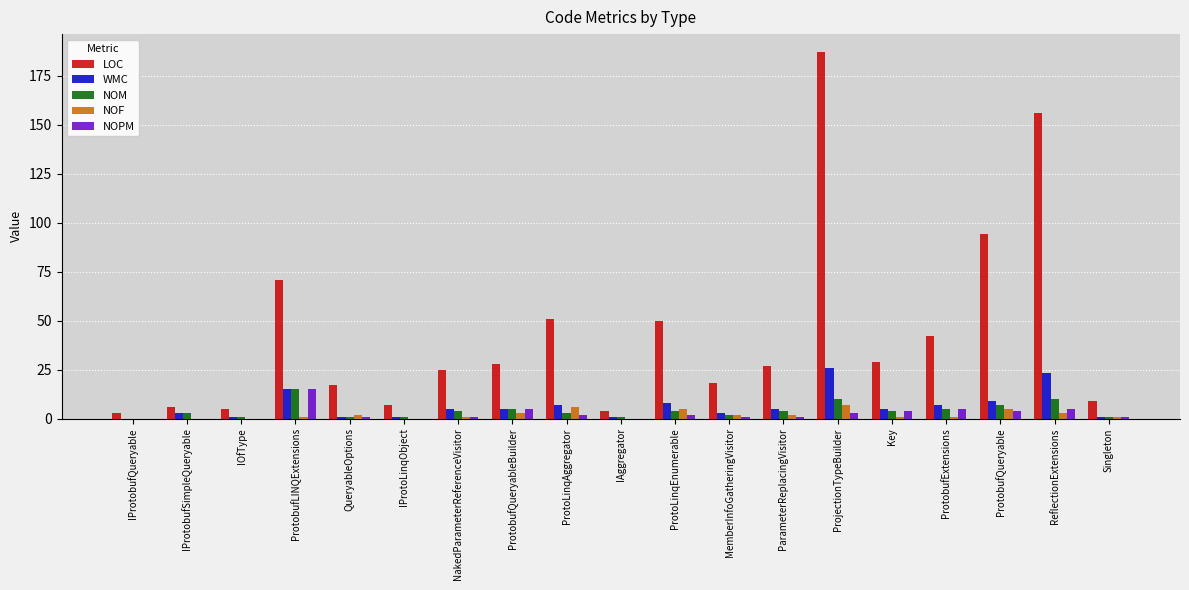

At which category is the sum across all series the highest?

ProjectionTypeBuilder